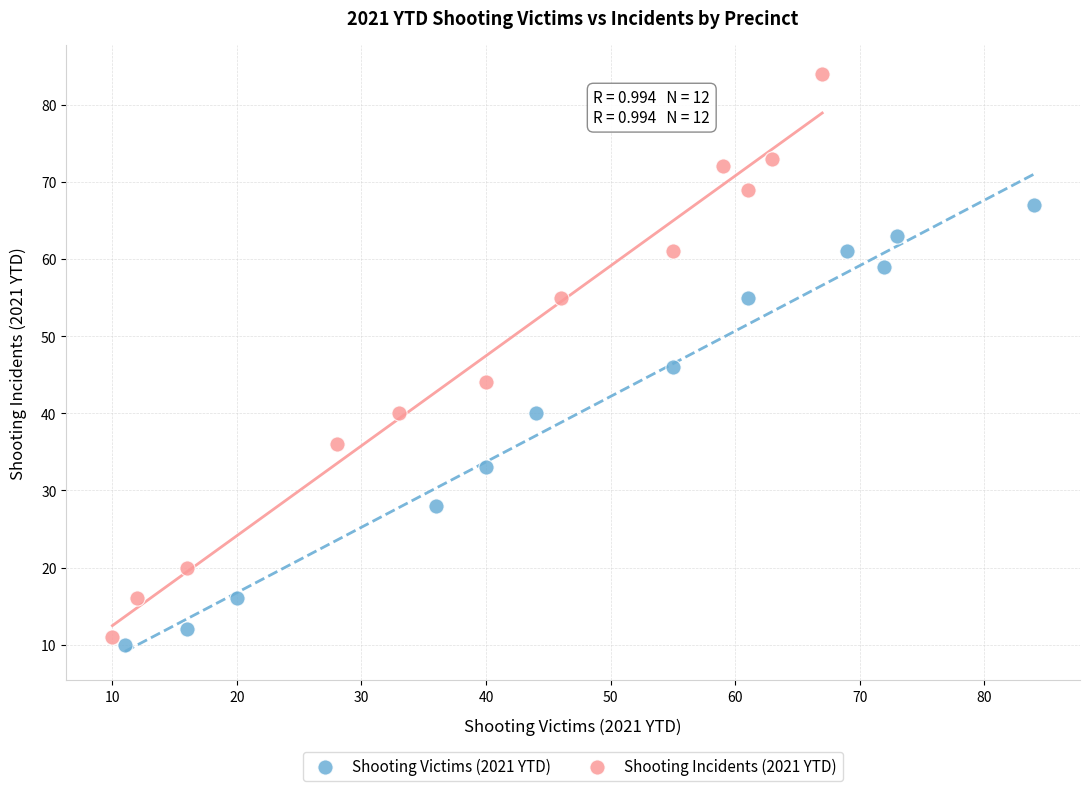

Which series reaches the maximum Y coordinate?

Shooting Incidents (2021 YTD)